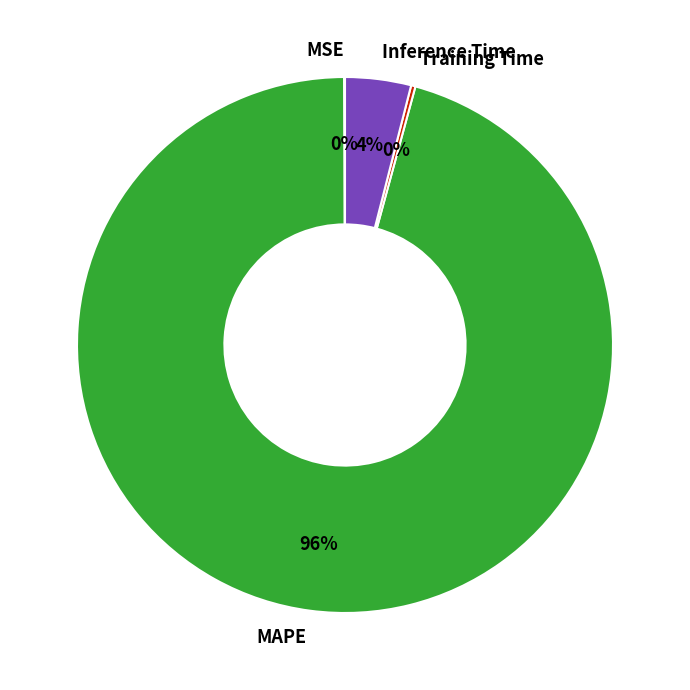

To the nearest percent, what is the average slice percentage?

25%